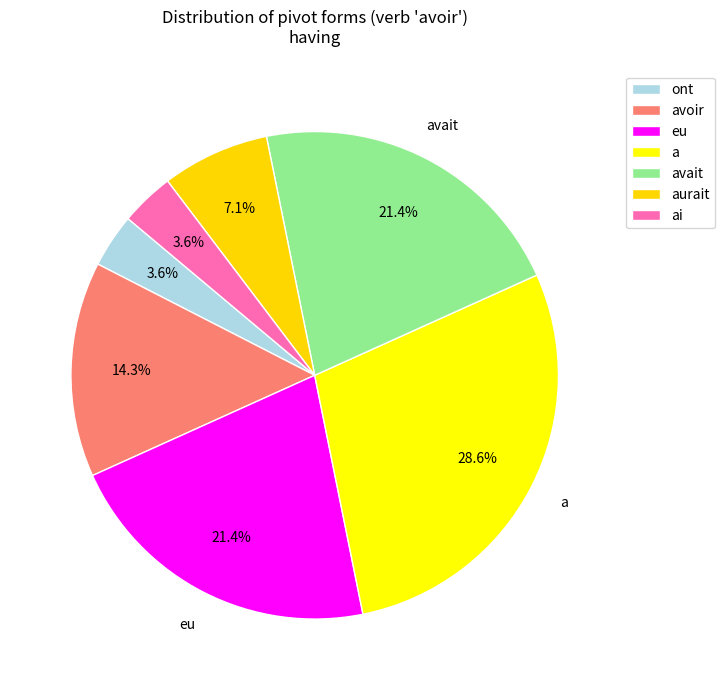

Is the sum of ai and eu greater than half?

No